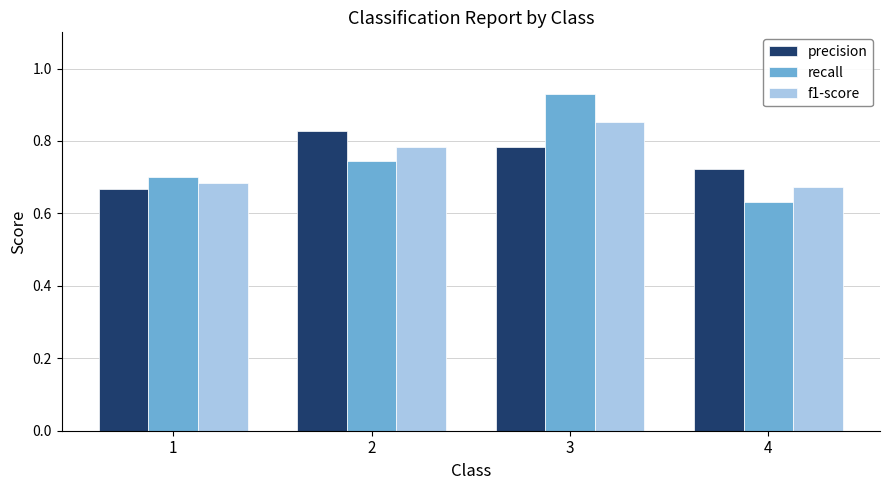

What is the spread (max minus min) of values at 3?

0.1